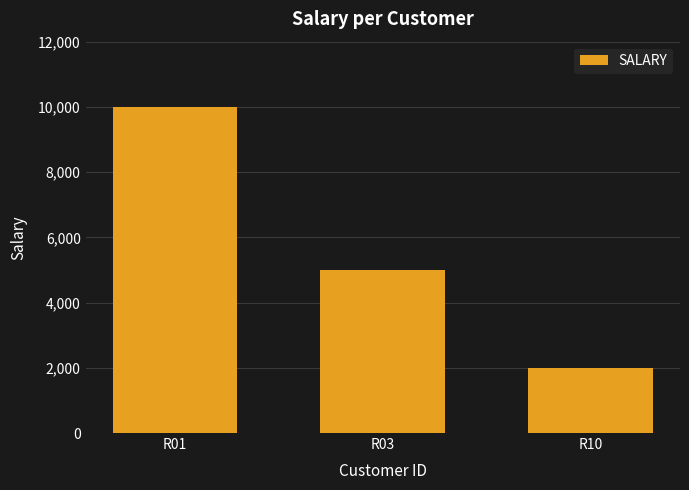

The value at R10 is 3523. True or false?

False